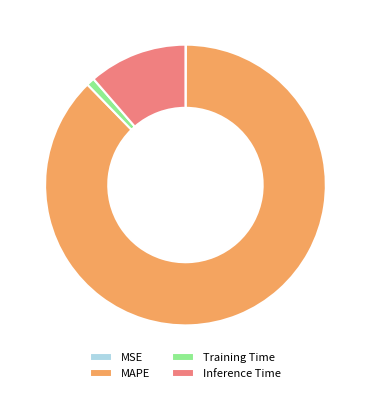

Between Training Time and Inference Time, which is larger?

Inference Time